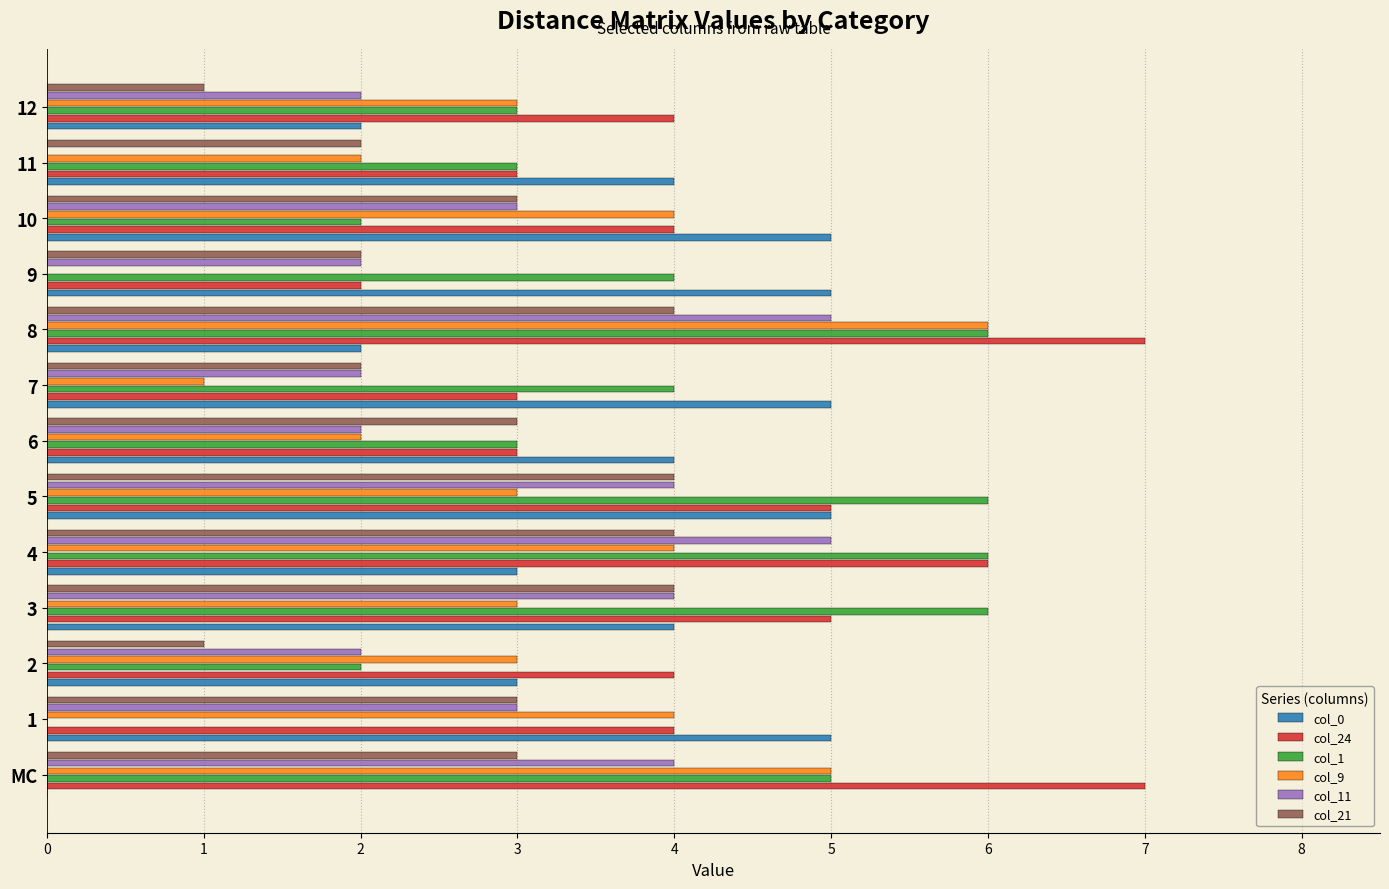

Between MC and 8, which series saw the biggest shift?

col_0